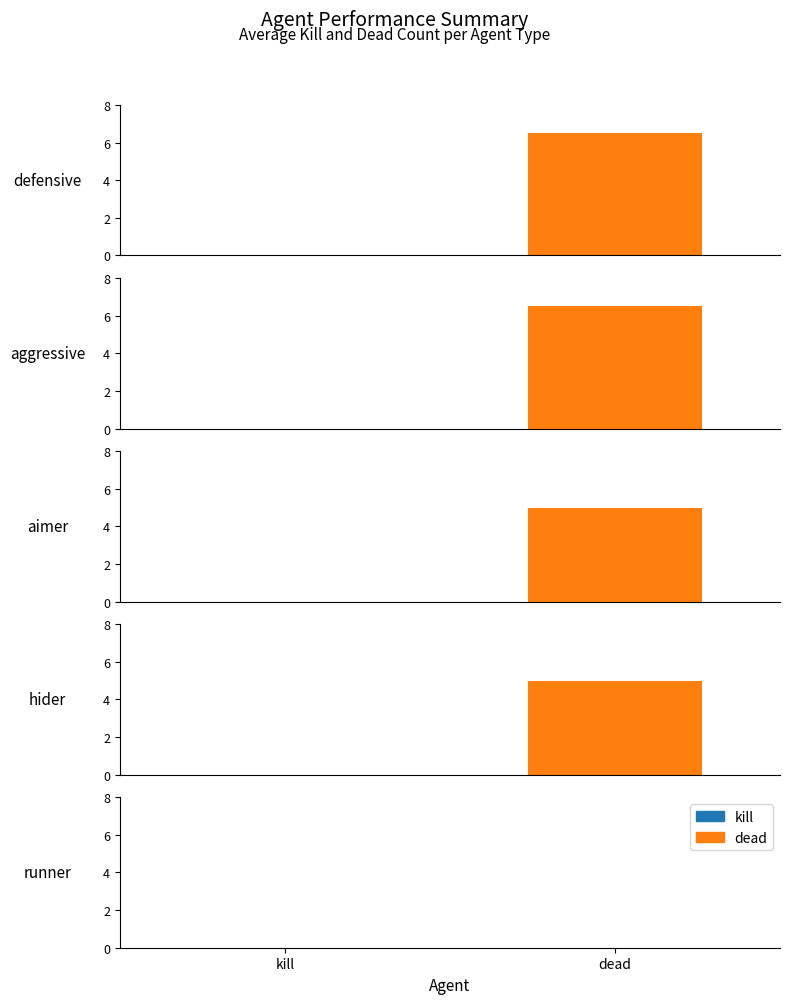

Where is dead nearest to the value 3?

hider